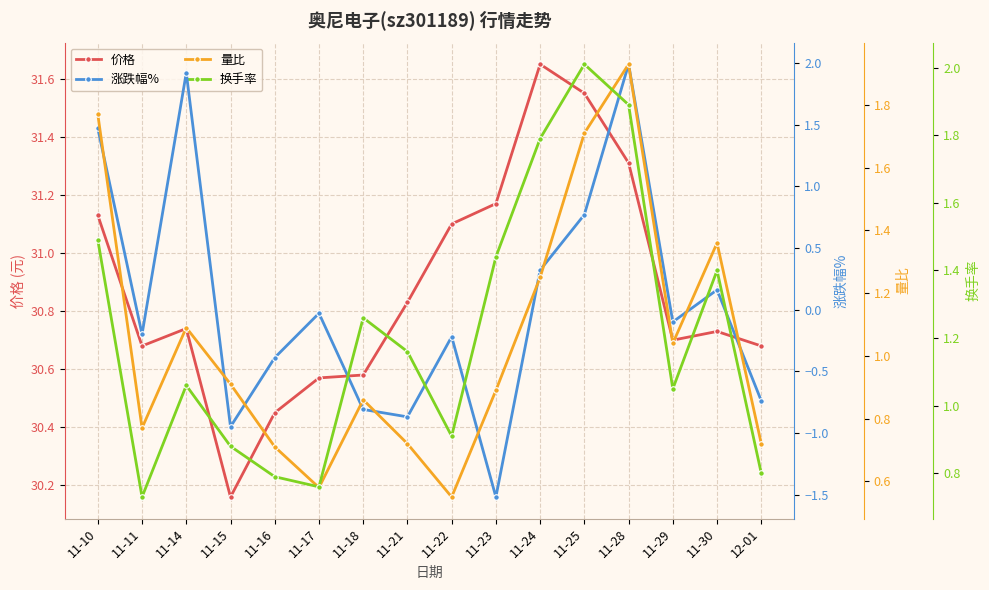

What is the smallest value displayed?

-1.5